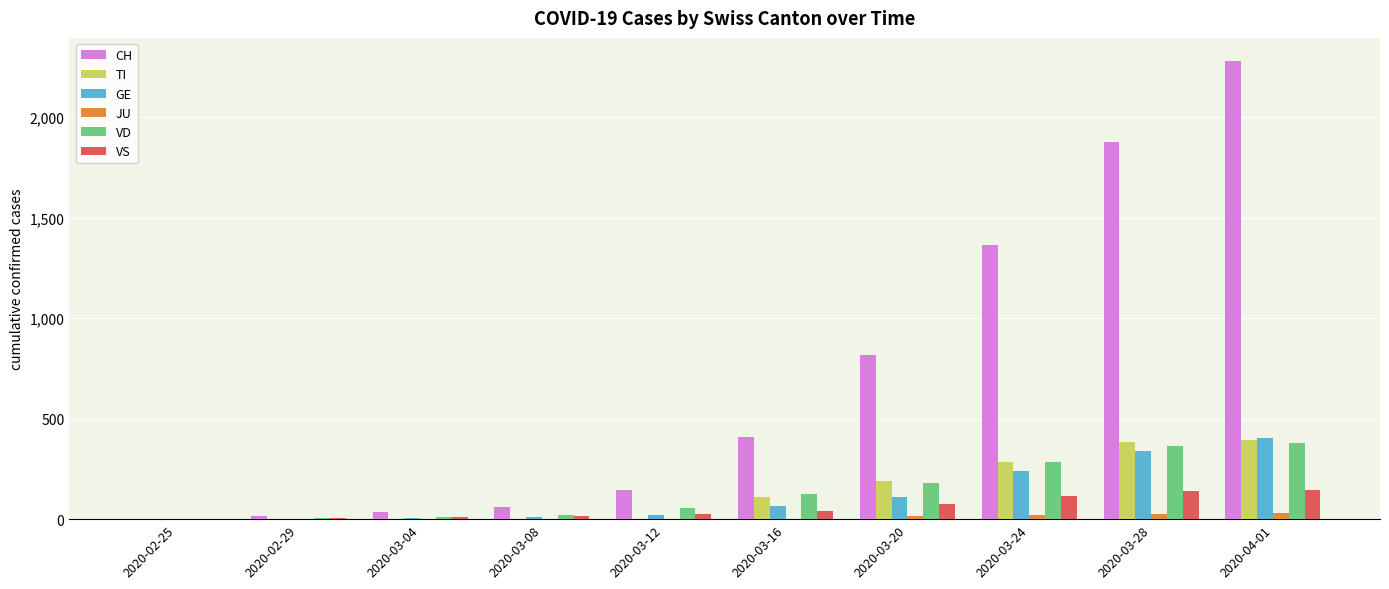

How many groups of bars are there?

10